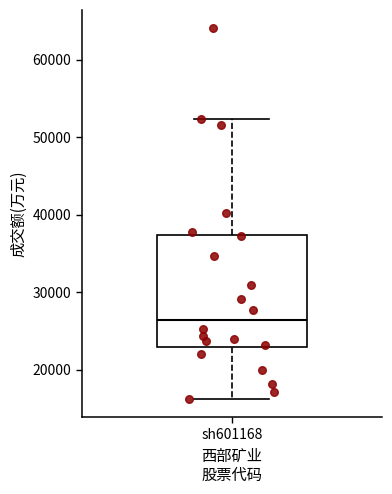

Read this box plot against the y-axis: the position of the median line, the range covered by the box, and the ends of both whiskers. The values are not printed on the chart, so give them approximately, as read against the axis.

median 26000, box 23000 to 37000, whiskers 16000 to 52000